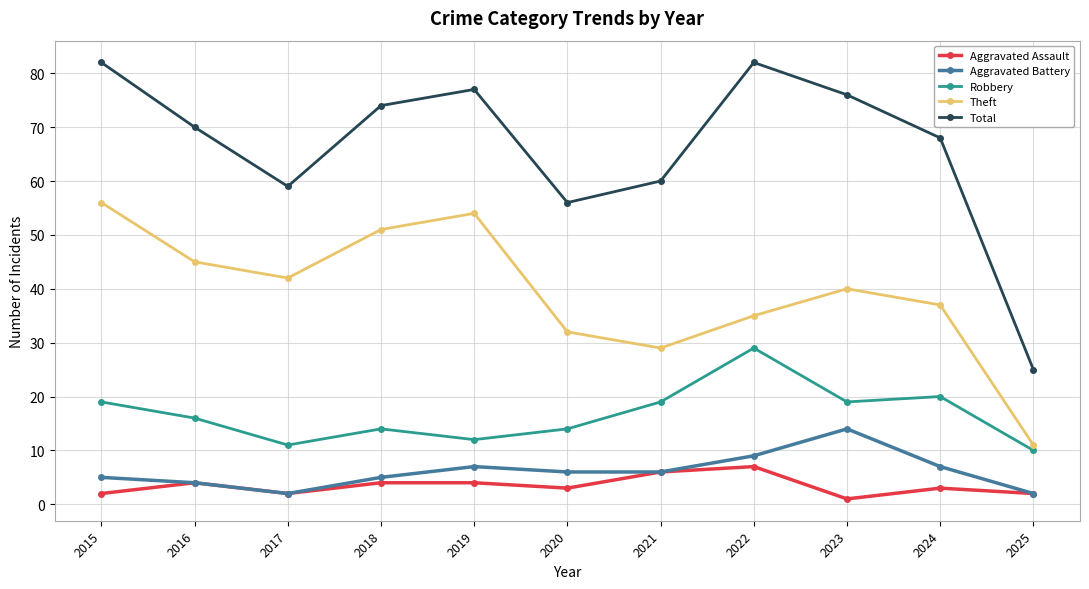

Where is the first local maximum for Aggravated Assault?

2016